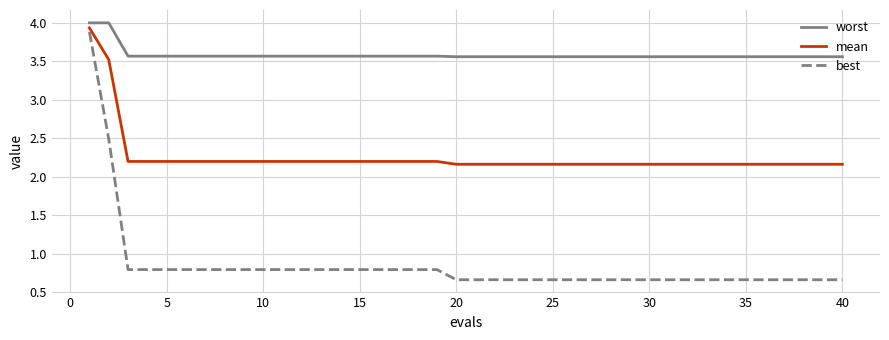

Rank the series by their maximum value, from lowest to highest.

best, mean, worst